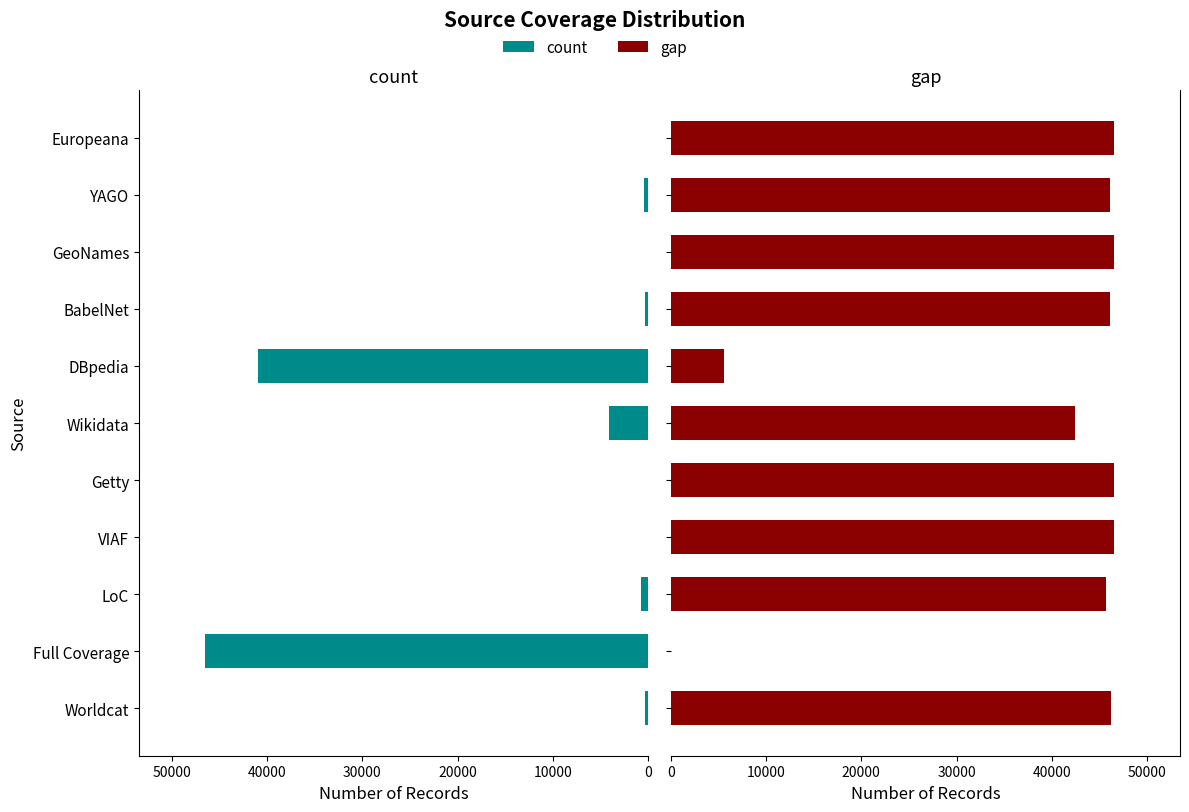

How many bars are there in each group?

2